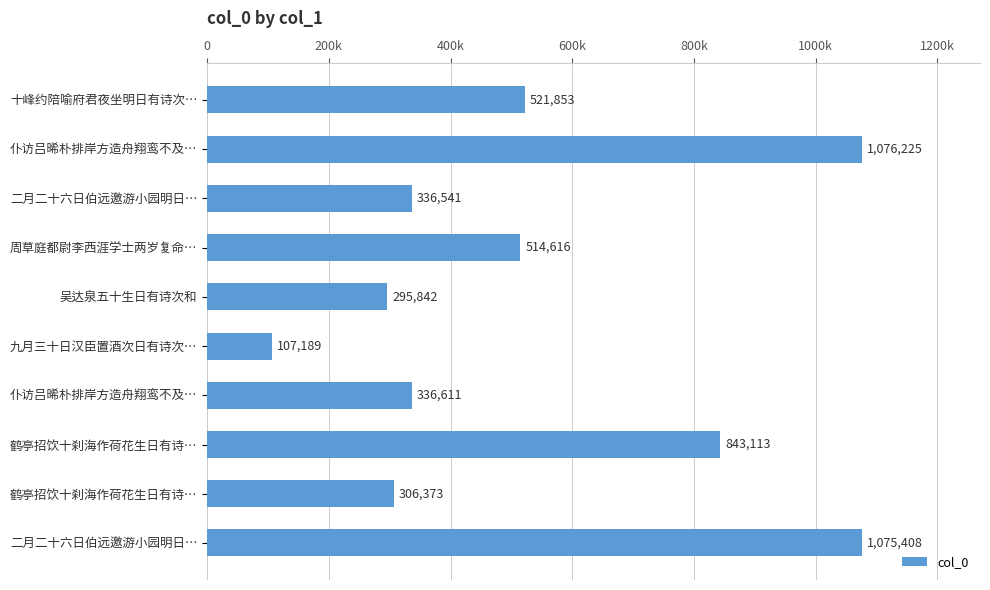

What is the smallest value displayed?

107189